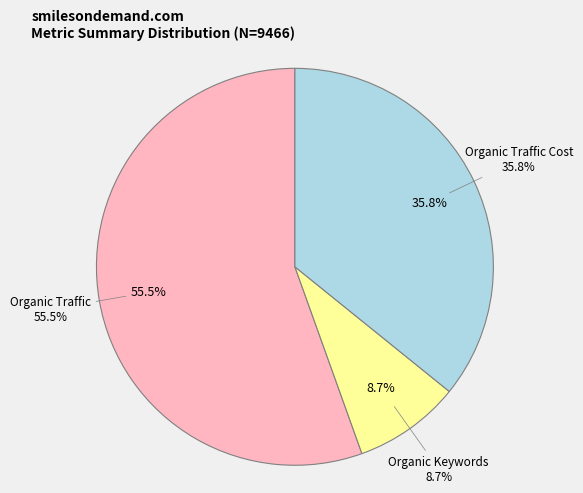

The Organic Keywords slice represents 9% of the pie. True or false?

True